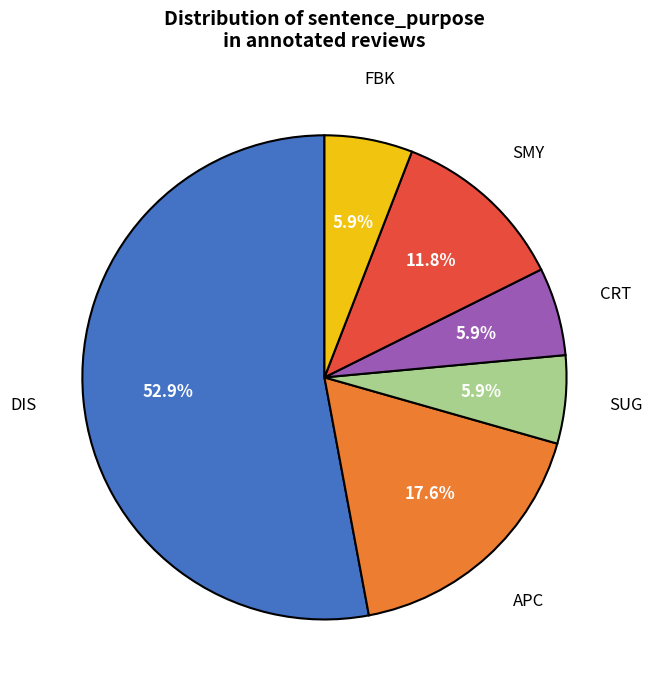

Is there a majority slice in this chart?

Yes